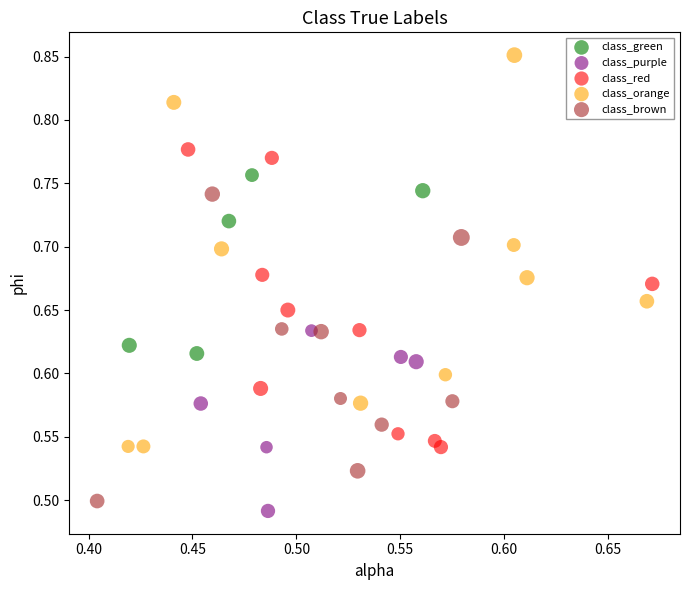

Which series has the largest Y range (max minus min)?

class_orange